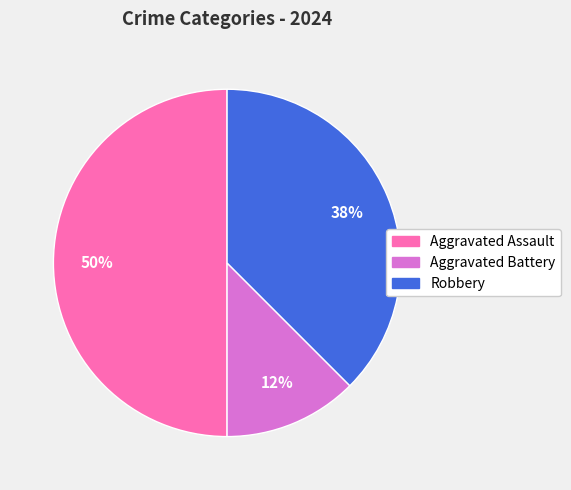

What is the largest slice in the pie chart?

Aggravated Assault